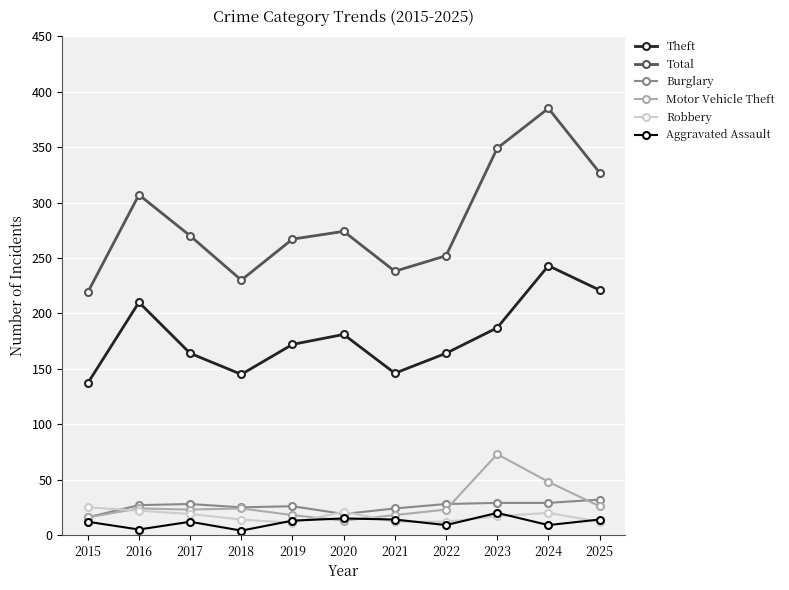

At which category does Aggravated Assault reach its first local valley?

2016